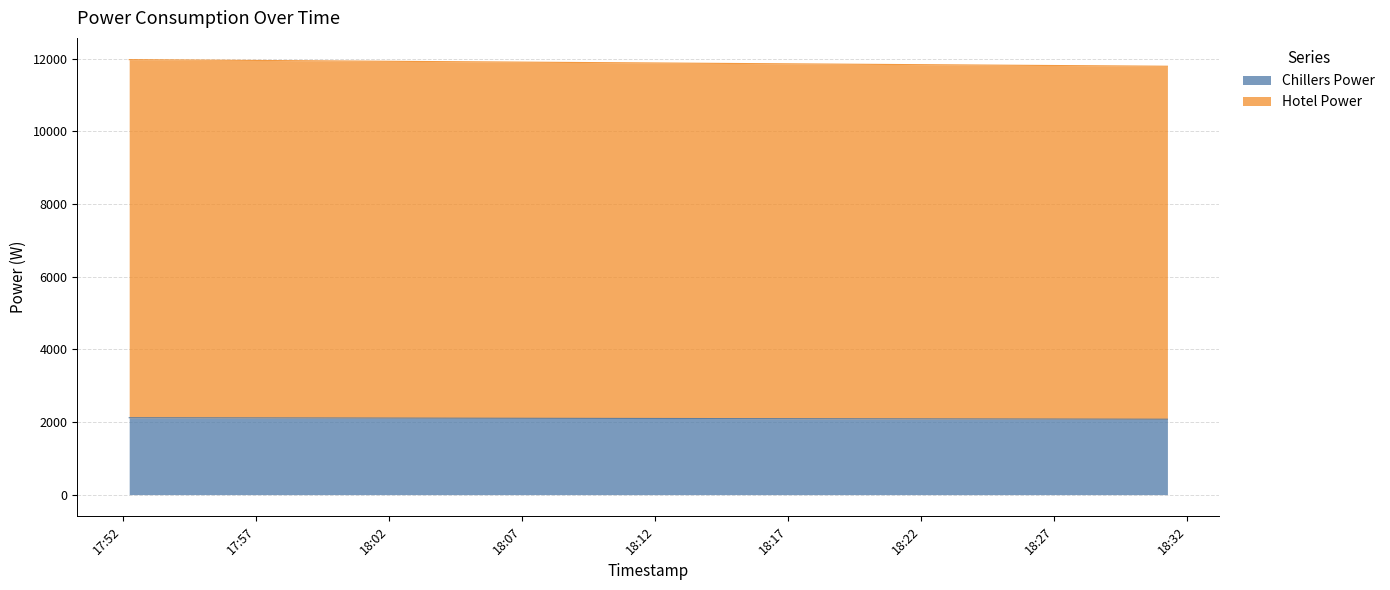

Reading right to left, extract all data points from this chart.

Chillers Power: 2022-12-22 18:31:15=2075.3	2022-12-22 18:30:15=2076.4	2022-12-22 18:29:15=2077.5	2022-12-22 18:28:15=2078.5	2022-12-22 18:27:15=2079.6	2022-12-22 18:26:15=2080.7	2022-12-22 18:25:15=2081.7	2022-12-22 18:24:15=2082.8	2022-12-22 18:23:15=2083.9	2022-12-22 18:22:15=2085.0	2022-12-22 18:21:15=2086.0	2022-12-22 18:20:15=2087.1	2022-12-22 18:19:15=2088.2	2022-12-22 18:18:15=2089.2	2022-12-22 18:17:15=2090.3	2022-12-22 18:16:15=2091.4	2022-12-22 18:15:15=2092.5	2022-12-22 18:14:15=2093.5	2022-12-22 18:13:15=2094.6	2022-12-22 18:12:15=2095.7	2022-12-22 18:11:15=2096.8	2022-12-22 18:10:15=2097.8	2022-12-22 18:09:15=2098.9	2022-12-22 18:08:15=2100.0	2022-12-22 18:07:15=2101.0	2022-12-22 18:06:15=2102.1	2022-12-22 18:05:15=2103.2	2022-12-22 18:04:15=2104.3	2022-12-22 18:03:15=2105.3	2022-12-22 18:02:15=2106.4	2022-12-22 18:01:15=2107.5	2022-12-22 18:00:15=2108.5	2022-12-22 17:59:15=2109.6	2022-12-22 17:58:15=2110.7	2022-12-22 17:57:15=2111.8	2022-12-22 17:56:15=2112.8	2022-12-22 17:55:15=2113.9	2022-12-22 17:54:15=2115.0	2022-12-22 17:53:15=2116.0	2022-12-22 17:52:15=2117.1
Hotel Power: 2022-12-22 18:31:15=11795.0	2022-12-22 18:30:15=11799.6	2022-12-22 18:29:15=11804.3	2022-12-22 18:28:15=11809.0	2022-12-22 18:27:15=11813.6	2022-12-22 18:26:15=11818.3	2022-12-22 18:25:15=11822.9	2022-12-22 18:24:15=11827.6	2022-12-22 18:23:15=11832.3	2022-12-22 18:22:15=11836.9	2022-12-22 18:21:15=11841.6	2022-12-22 18:20:15=11846.3	2022-12-22 18:19:15=11850.9	2022-12-22 18:18:15=11855.6	2022-12-22 18:17:15=11860.2	2022-12-22 18:16:15=11864.9	2022-12-22 18:15:15=11869.6	2022-12-22 18:14:15=11874.2	2022-12-22 18:13:15=11878.9	2022-12-22 18:12:15=11883.5	2022-12-22 18:11:15=11888.2	2022-12-22 18:10:15=11892.9	2022-12-22 18:09:15=11897.5	2022-12-22 18:08:15=11902.2	2022-12-22 18:07:15=11906.8	2022-12-22 18:06:15=11911.5	2022-12-22 18:05:15=11916.2	2022-12-22 18:04:15=11920.8	2022-12-22 18:03:15=11925.5	2022-12-22 18:02:15=11930.2	2022-12-22 18:01:15=11934.8	2022-12-22 18:00:15=11939.5	2022-12-22 17:59:15=11944.1	2022-12-22 17:58:15=11948.8	2022-12-22 17:57:15=11953.5	2022-12-22 17:56:15=11958.1	2022-12-22 17:55:15=11962.8	2022-12-22 17:54:15=11967.4	2022-12-22 17:53:15=11972.1	2022-12-22 17:52:15=11976.8